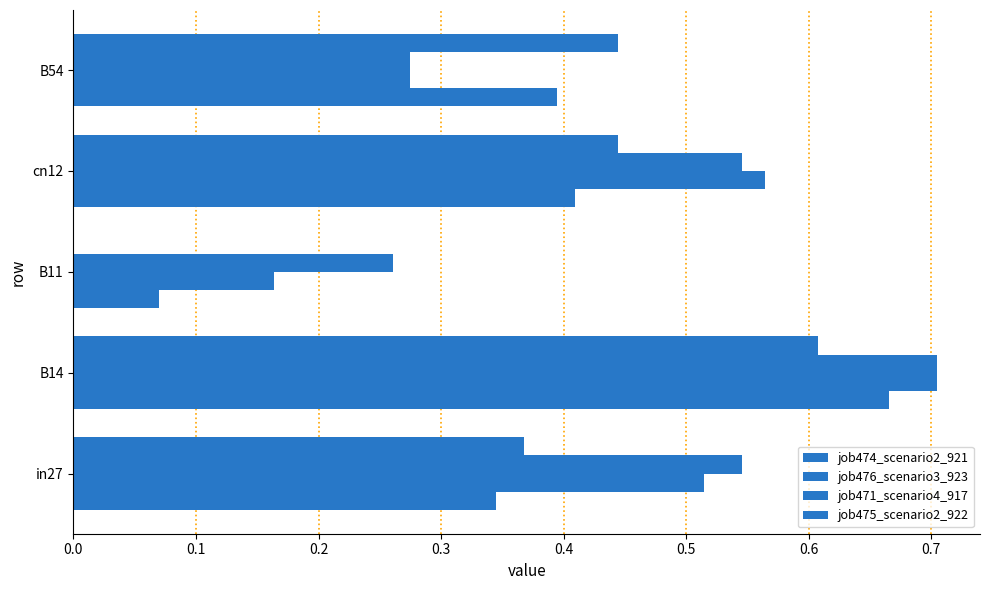

Where is job475_scenario2_922 nearest to the value 0?

B11